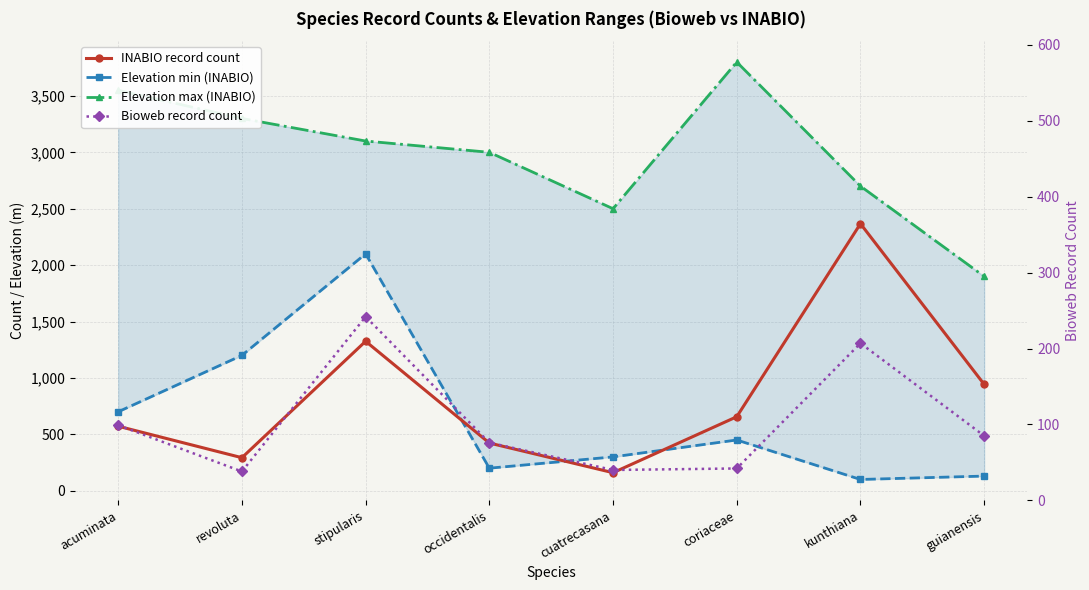

Reading left to right, list all the values displayed in this chart.

INABIO record count: 572	293	1325	423	160	656	2367	943
Elevation min (INABIO): 700	1200	2100	200	300	450	100	130
Elevation max (INABIO): 3550	3300	3100	3000	2500	3800	2700	1900
Bioweb record count: 99	38	242	76	40	42	207	85